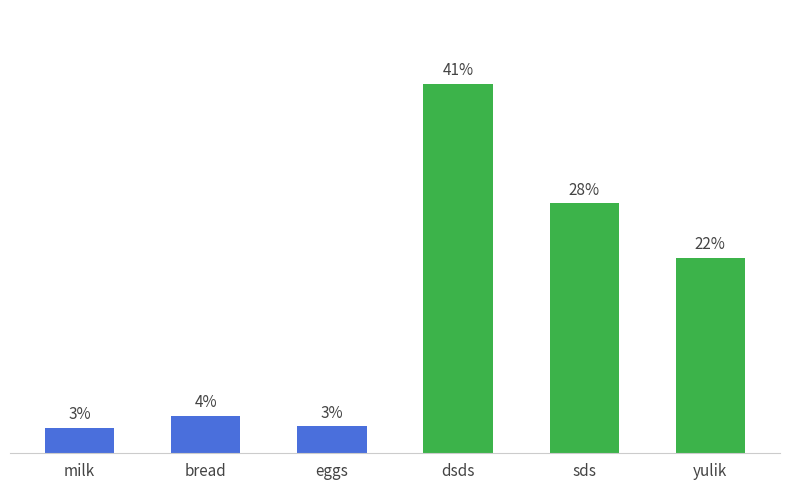

Between milk and dsds, which is larger?

dsds